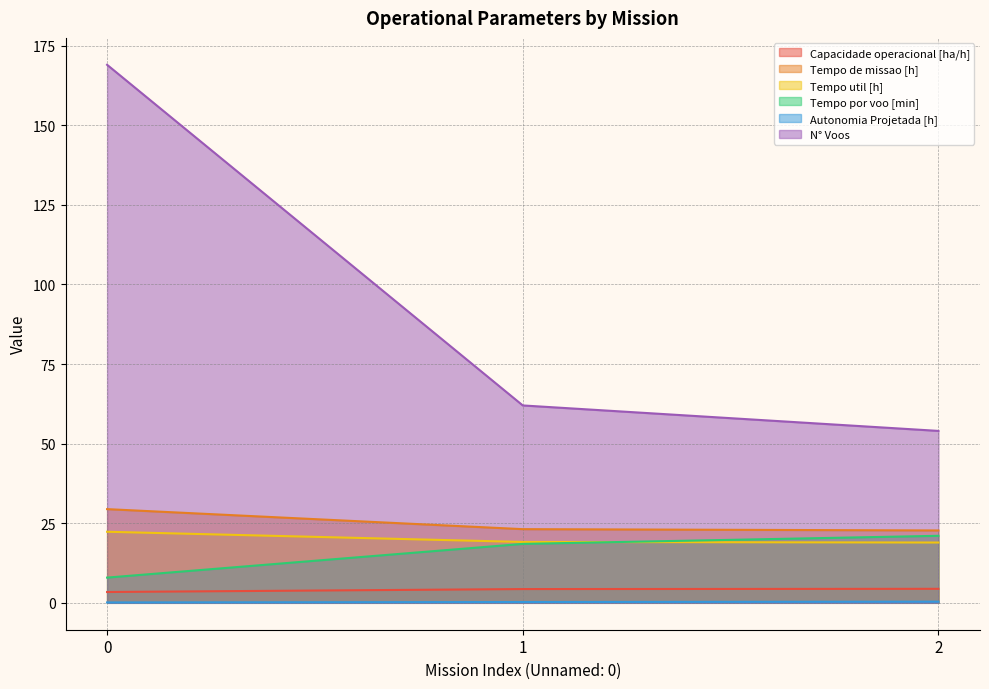

Rank the series by their maximum value, from lowest to highest.

Autonomia Projetada [h], Capacidade operacional [ha/h], Tempo por voo [min], Tempo util [h], Tempo de missao [h], N° Voos